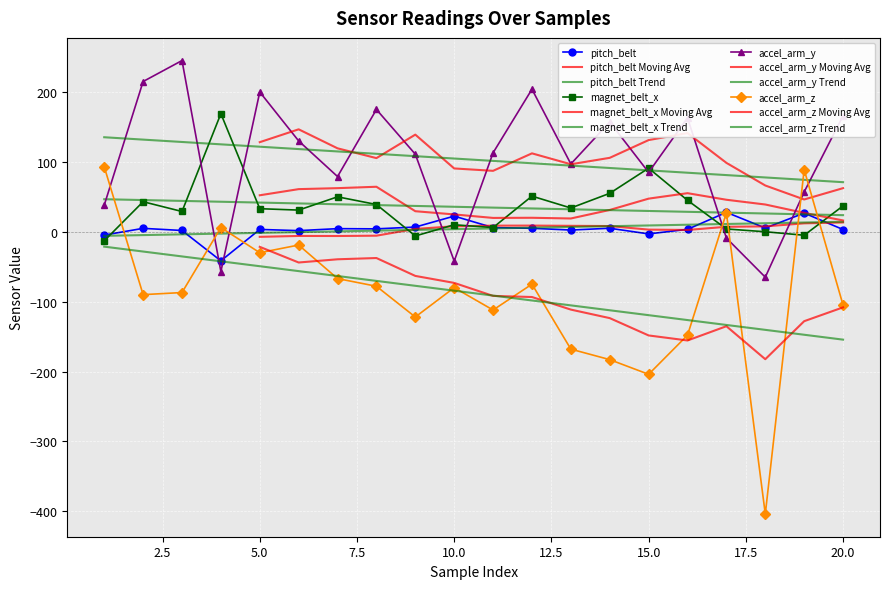

Rank the categories by pitch_belt value from highest to lowest.

17, 19, 10, 9, 11, 18, 14, 12, 2, 7, 8, 16, 5, 20, 13, 3, 6, 15, 1, 4